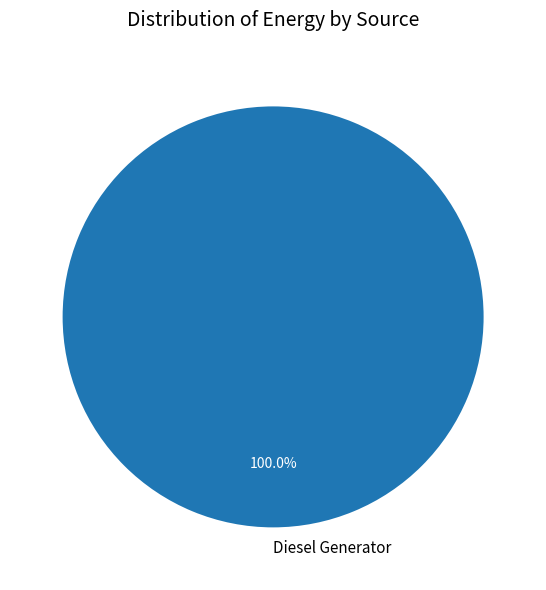

Does Diesel Generator account for over 50% of the chart?

Yes